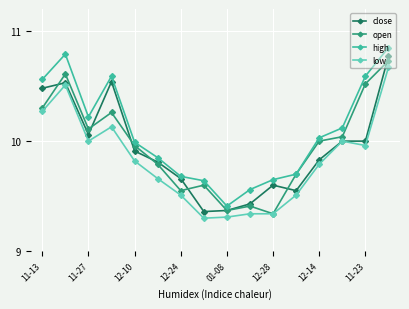

In open, how many points are lower than both neighbors (excluding endpoints)?

4